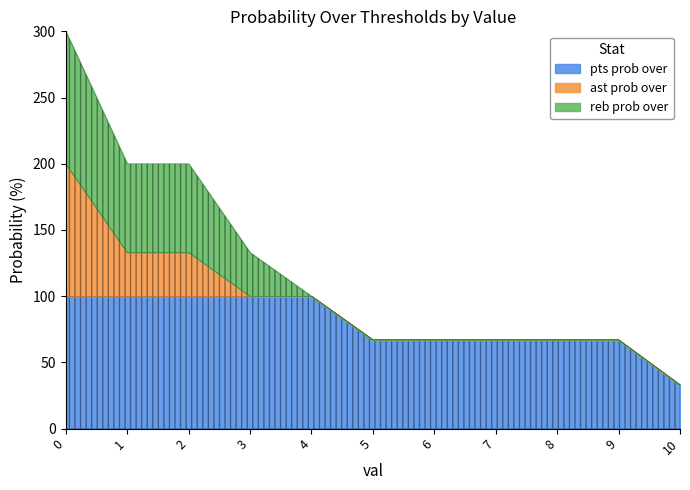

True or false: ast prob over has more than 0 interior local peaks.

False